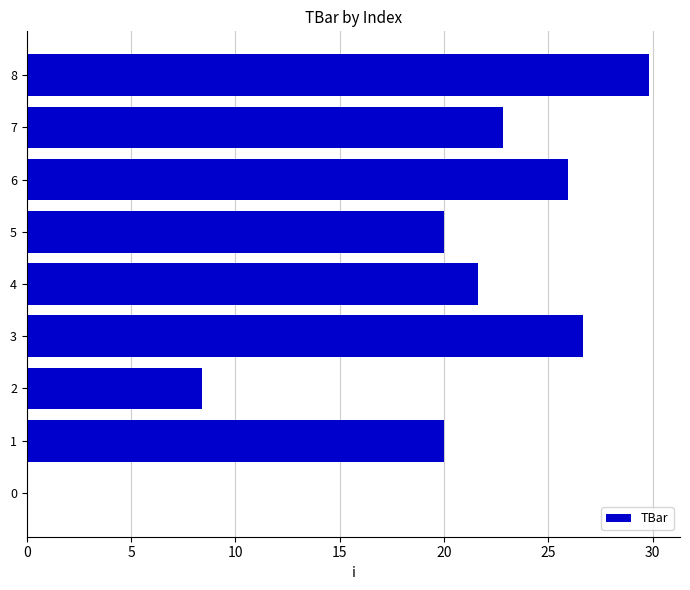

Read the value at 2.

8.4